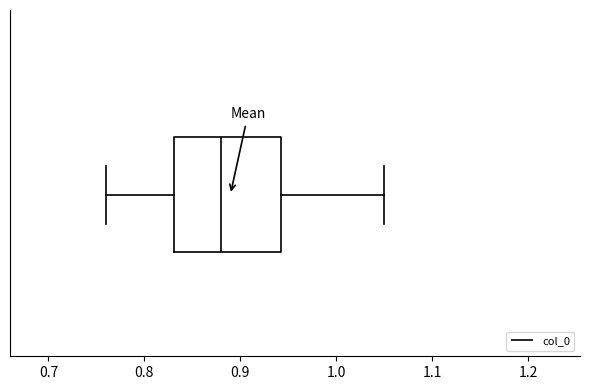

Read this box plot against the x-axis: the position of the median line, the range covered by the box, and the ends of both whiskers. The values are not printed on the chart, so give them approximately, as read against the axis.

median 0.88, box 0.83 to 0.94, whiskers 0.76 to 1.05